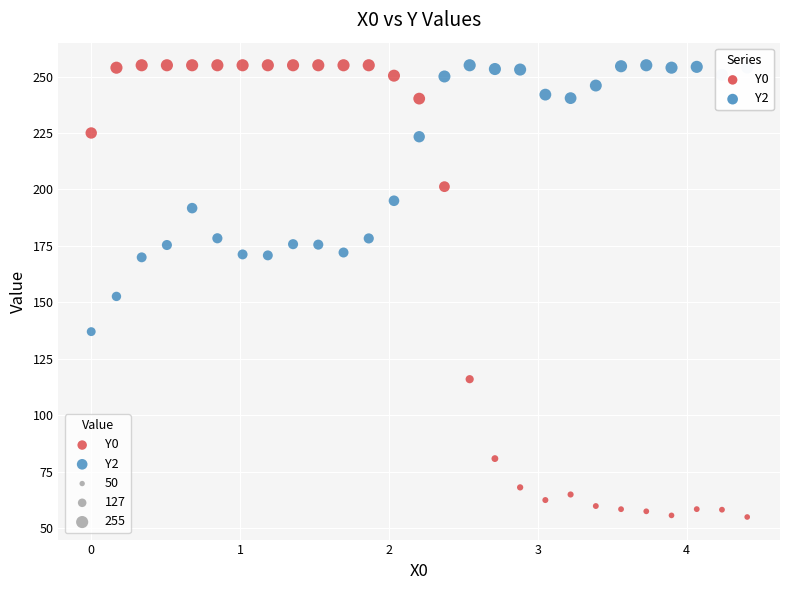

Which series reaches the minimum Y coordinate?

Y0